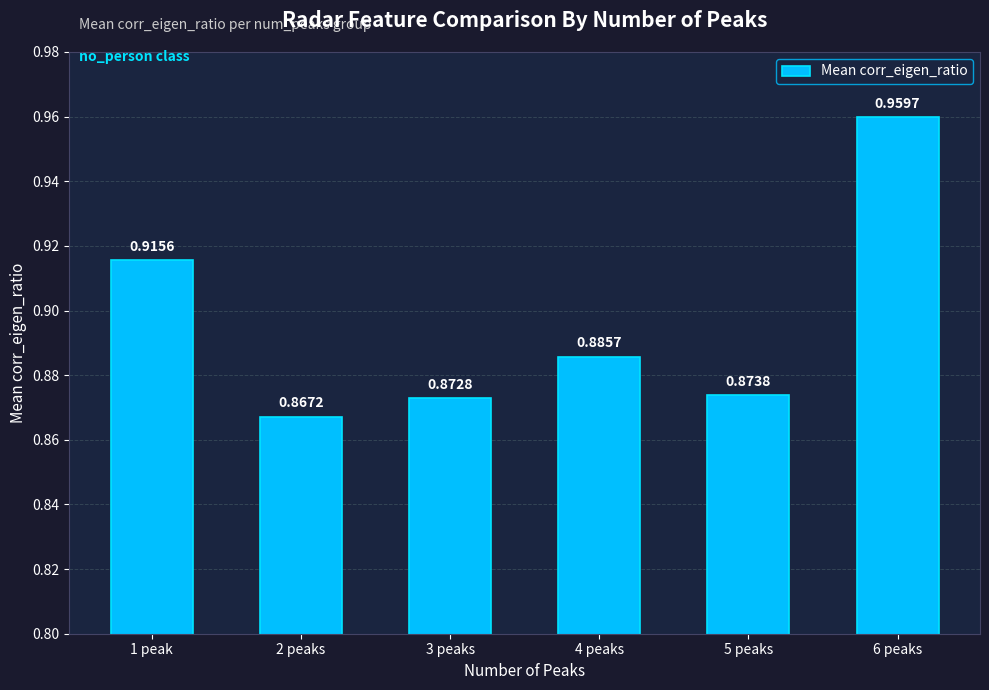

The value at 3 peaks is 0.5. True or false?

False